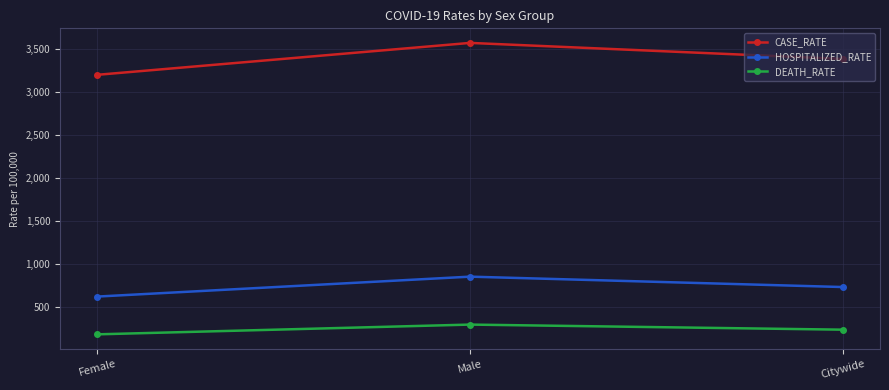

Which series has the largest total across all categories?

CASE_RATE